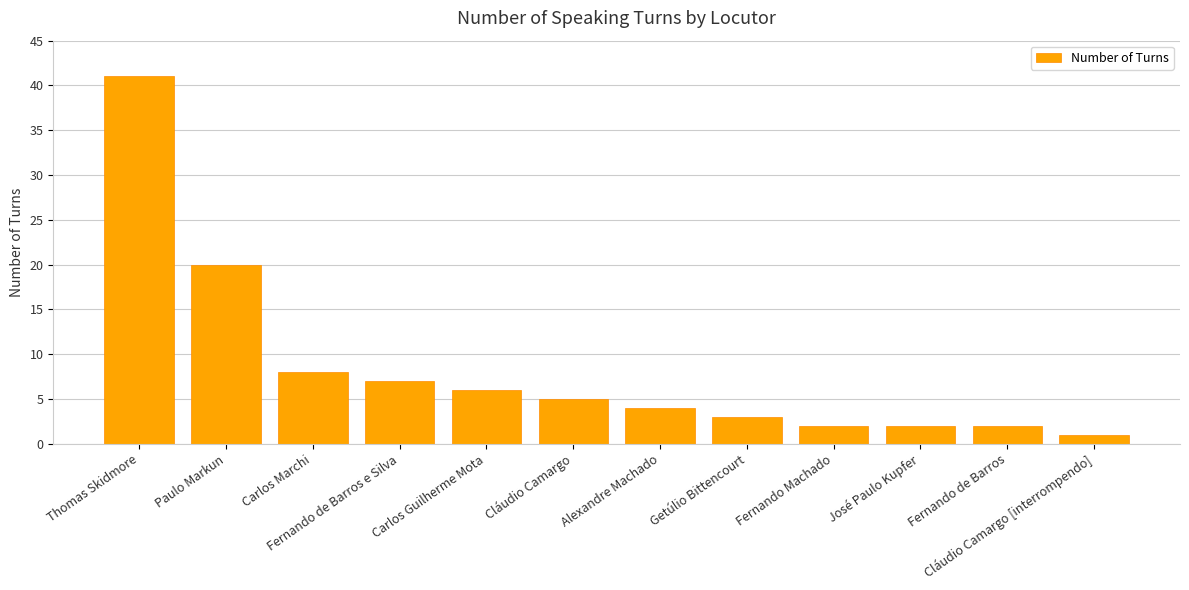

Reading left to right, list all the values displayed in this chart.

41	20	8	7	6	5	4	3	2	2	2	1